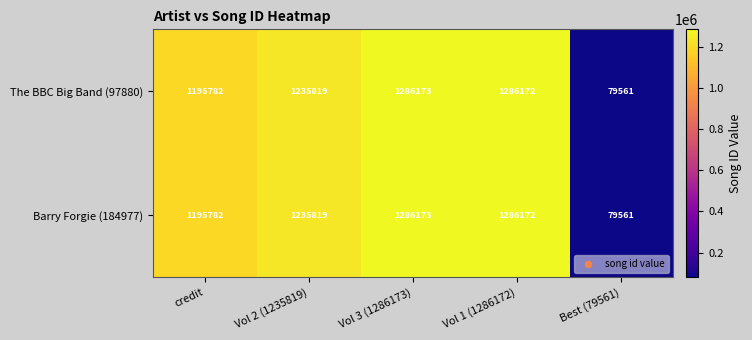

What is the total value across all series at Vol 3 (1286173)?

2572346